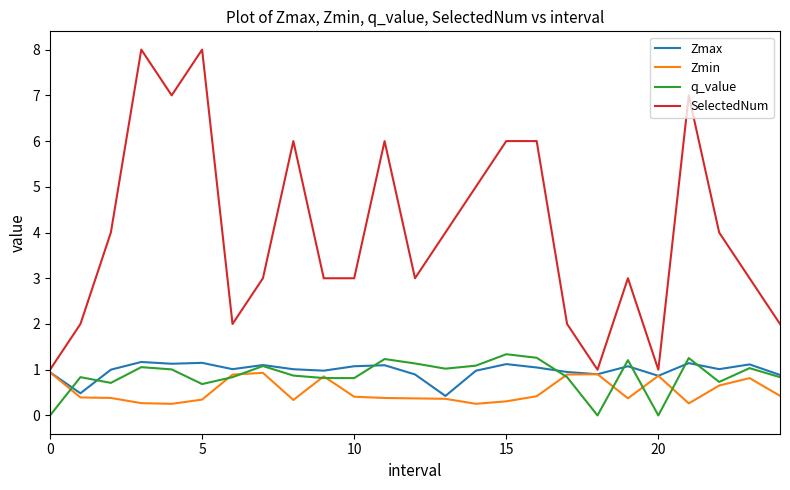

How many lines are shown in the chart?

4